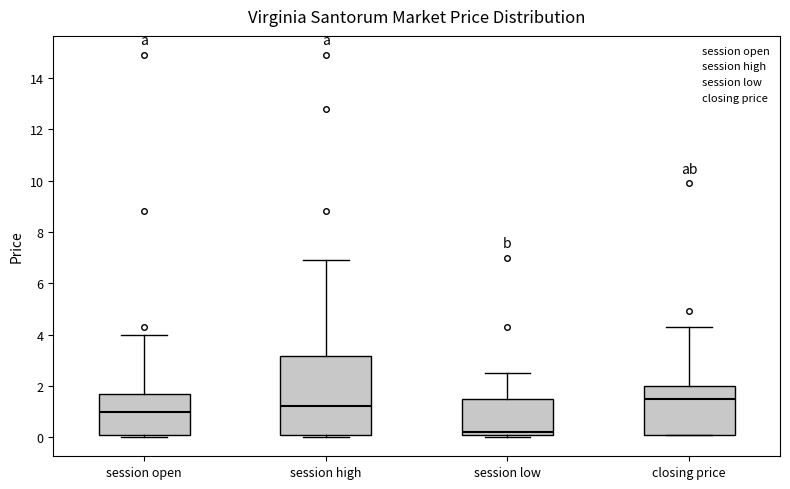

Comparing the boxes themselves (not the whiskers), which one is the tallest?

session high